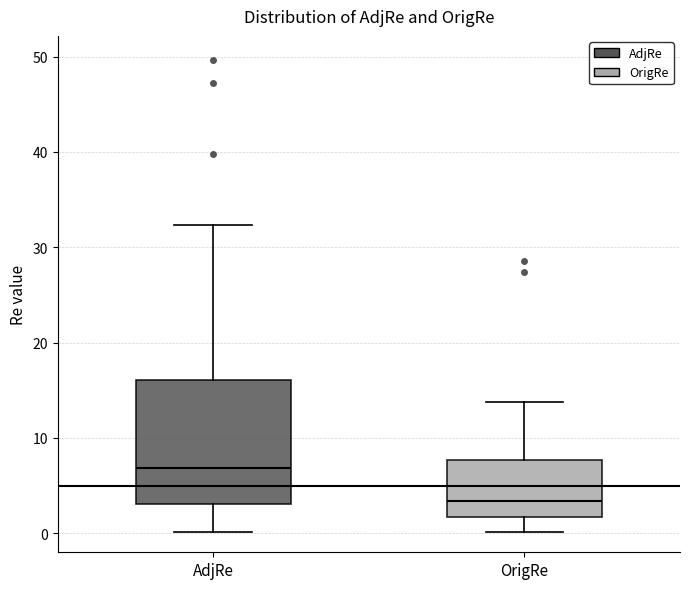

Which box has the lowest median line?

OrigRe